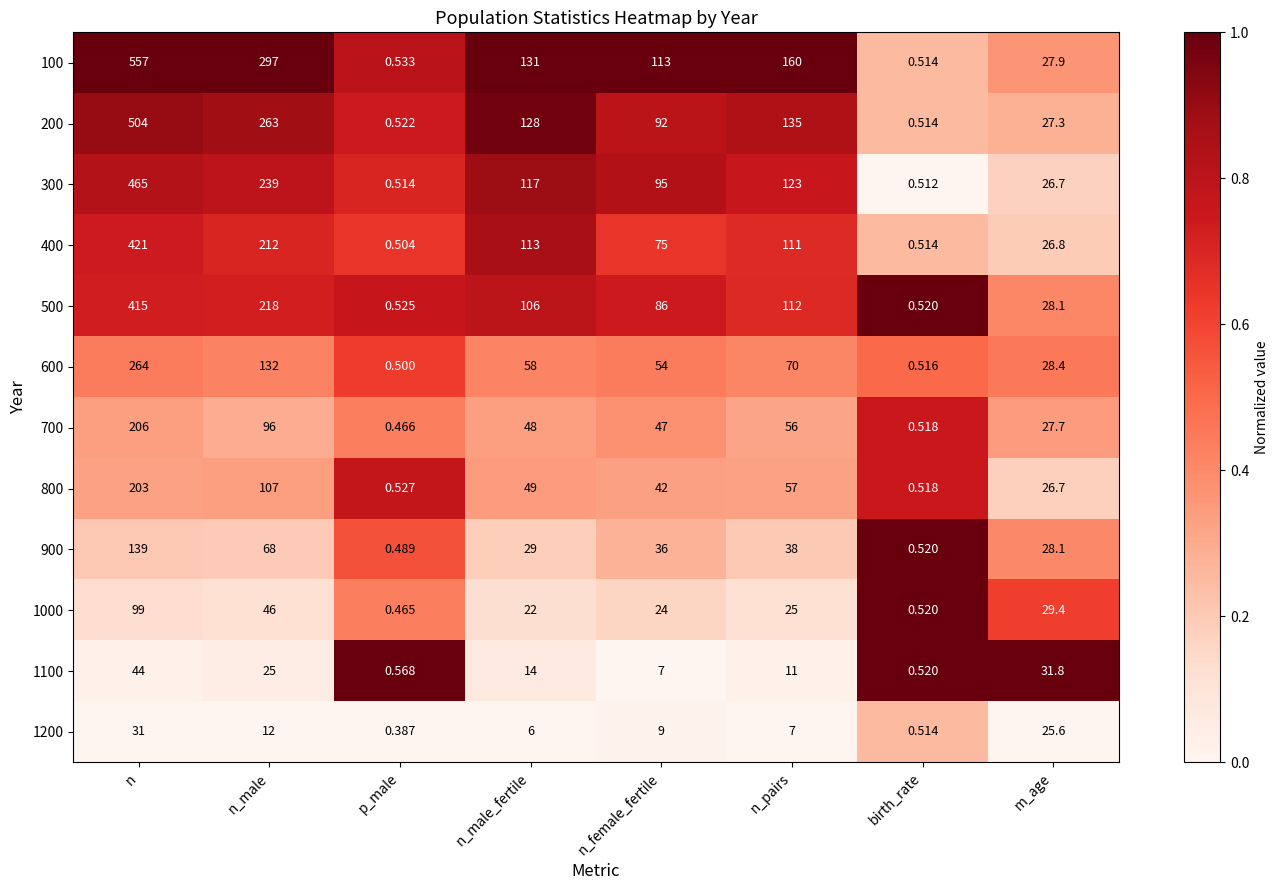

What is the difference between the highest and lowest values at n_male_fertile?

125.0